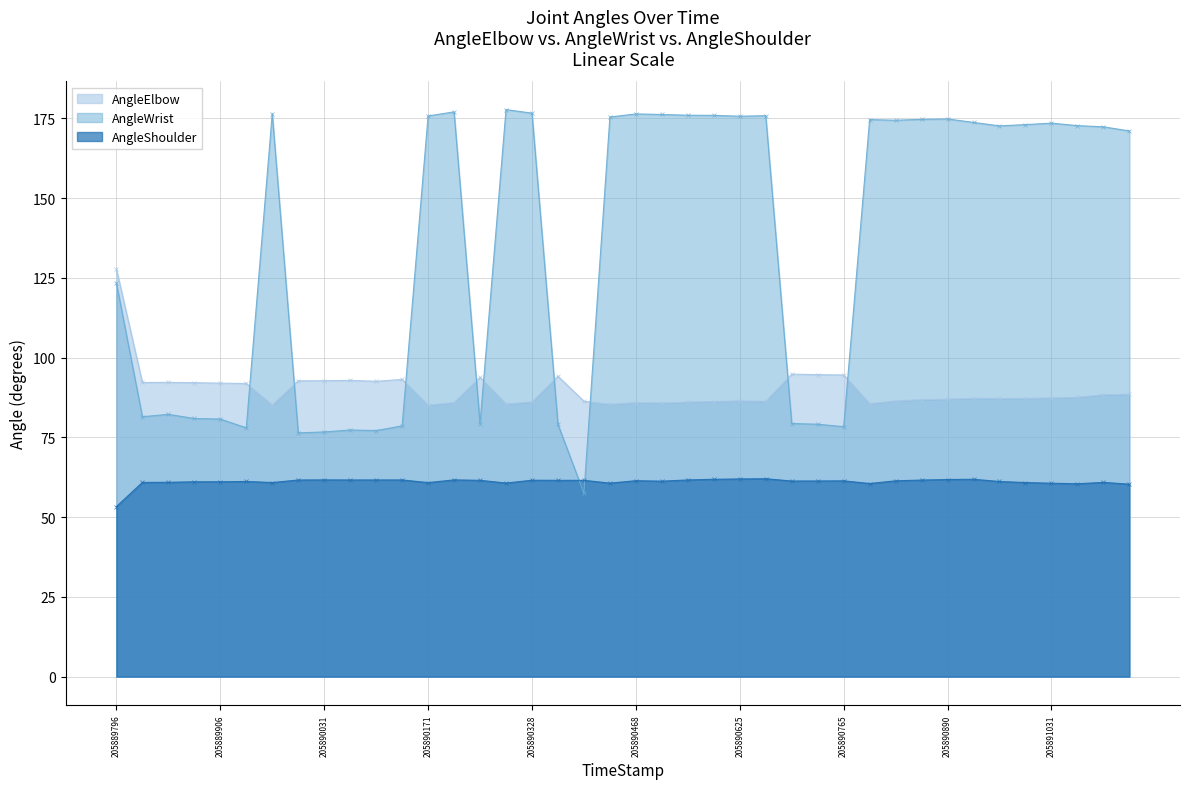

True or false: AngleShoulder and AngleElbow cross at least once.

False